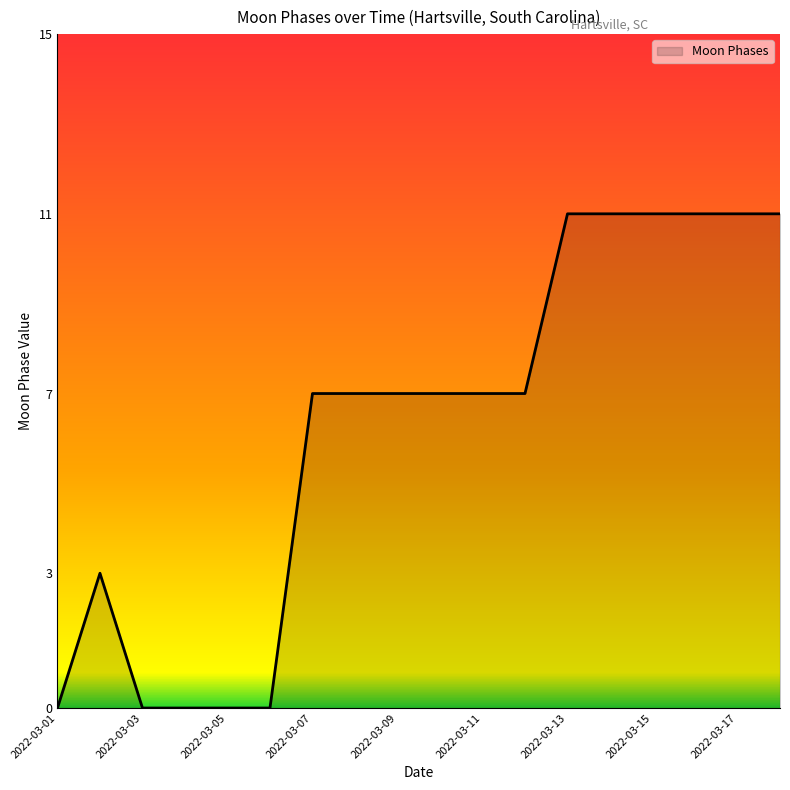

What is the greatest value displayed?

11